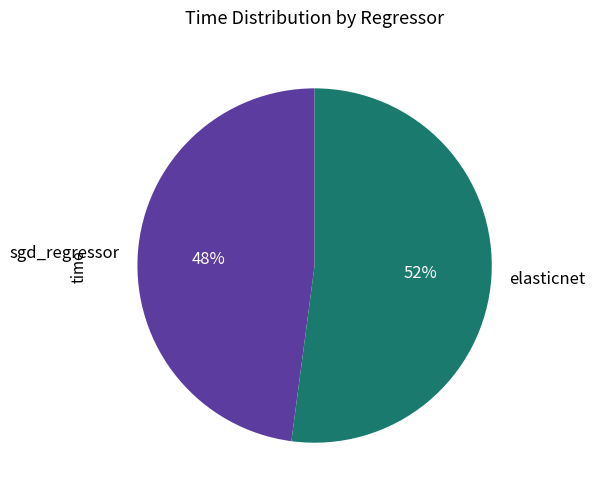

Rank the categories by value from lowest to highest.

sgd_regressor, elasticnet